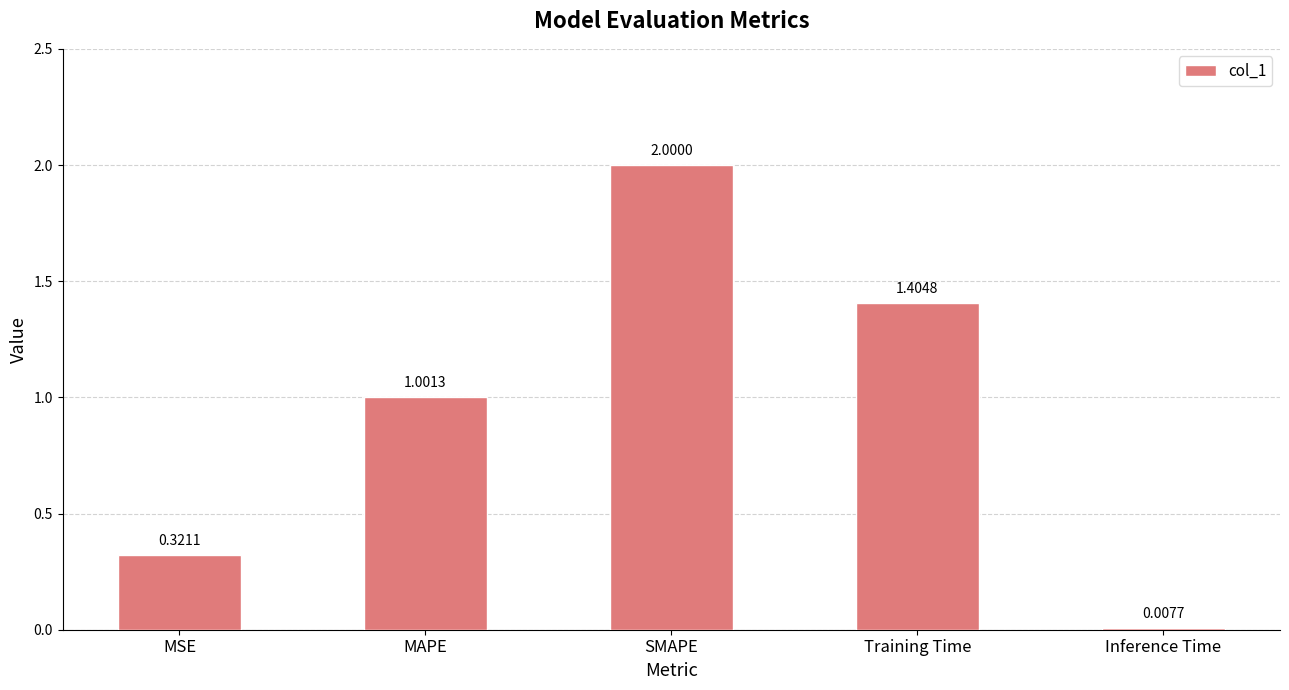

Which category has the lowest value across all series?

Inference Time